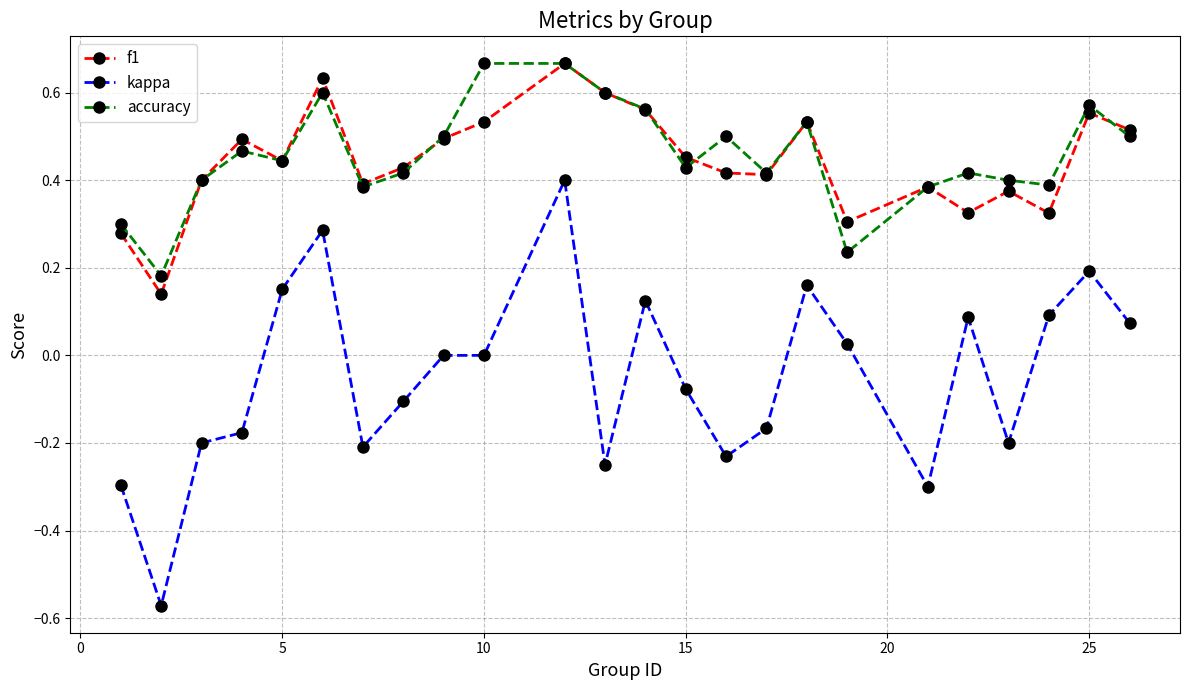

True or false: accuracy has more than 1 interior local peaks.

True